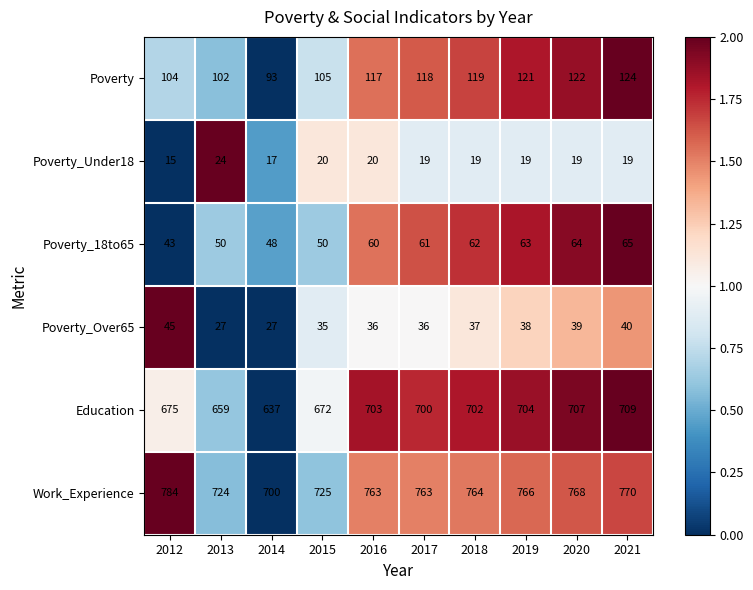

How many distinct data groups are displayed?

6